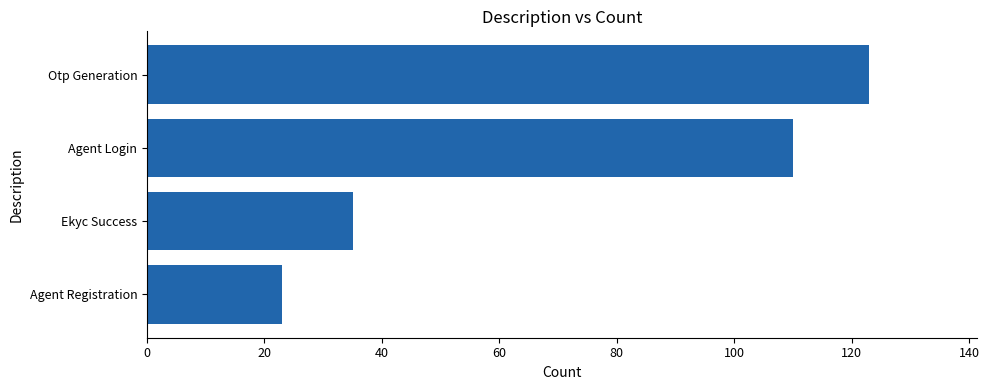

How many data points are less than 110?

2